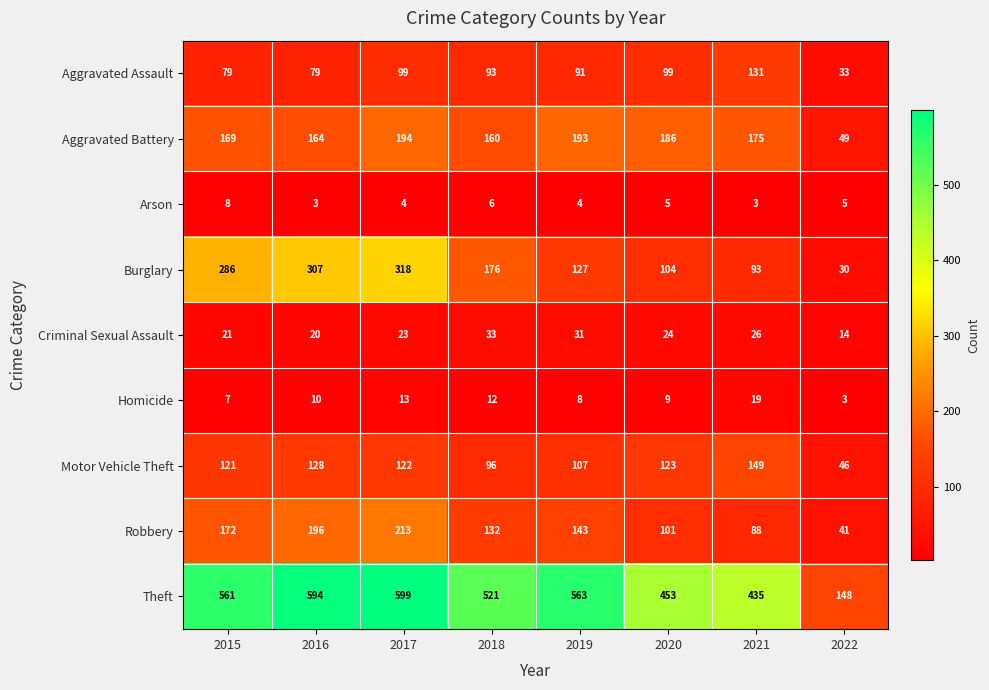

Rank the series by their maximum value, from lowest to highest.

Arson, Homicide, Criminal Sexual Assault, Aggravated Assault, Motor Vehicle Theft, Aggravated Battery, Robbery, Burglary, Theft